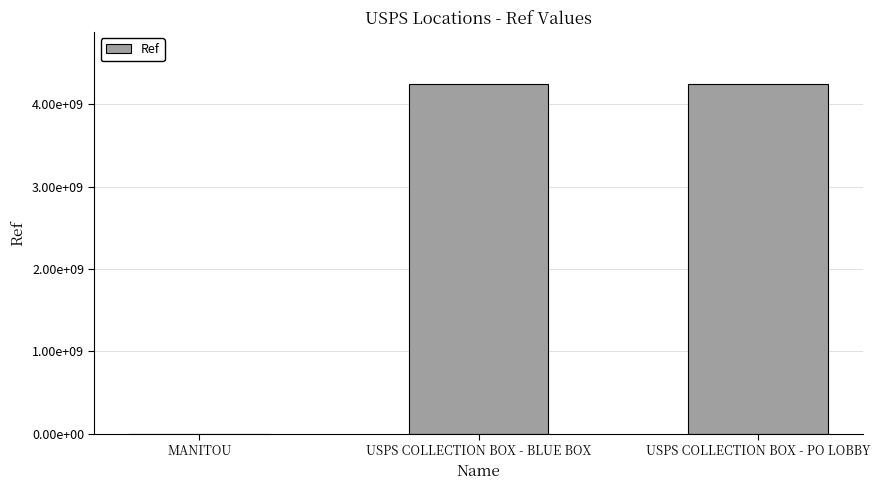

The chart shows a value of 945310 at MANITOU. True or false?

False